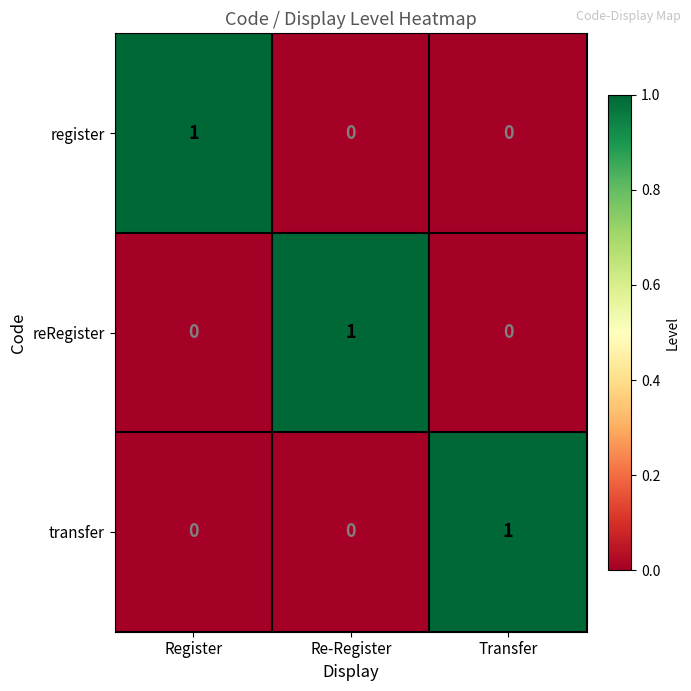

What is the spread (max minus min) of values at Register?

1